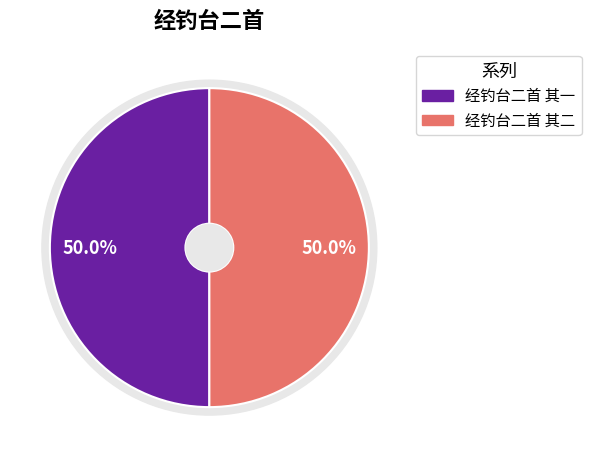

What is the ratio of the value at 经钓台二首 其二 to the value at 经钓台二首 其一?

1.0